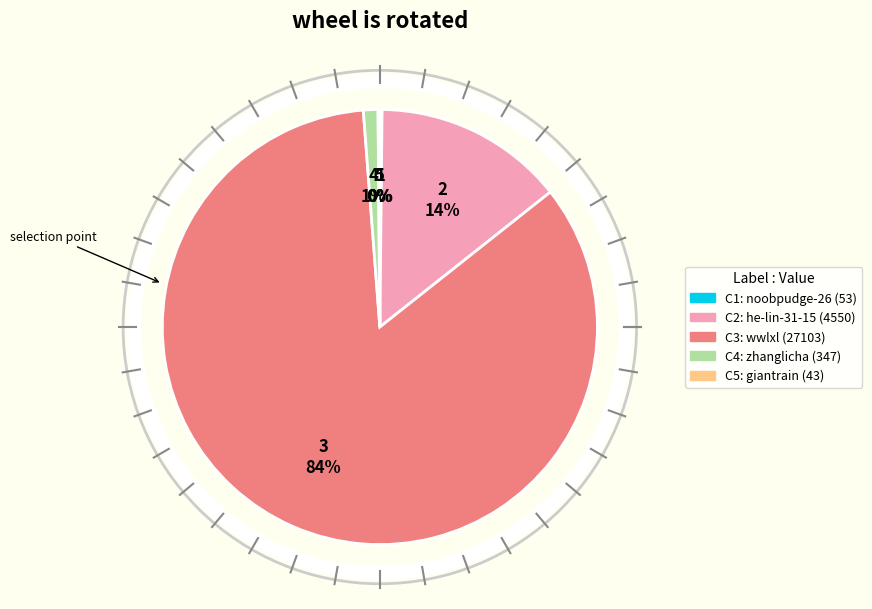

To the nearest percent, what is the average slice percentage?

20%